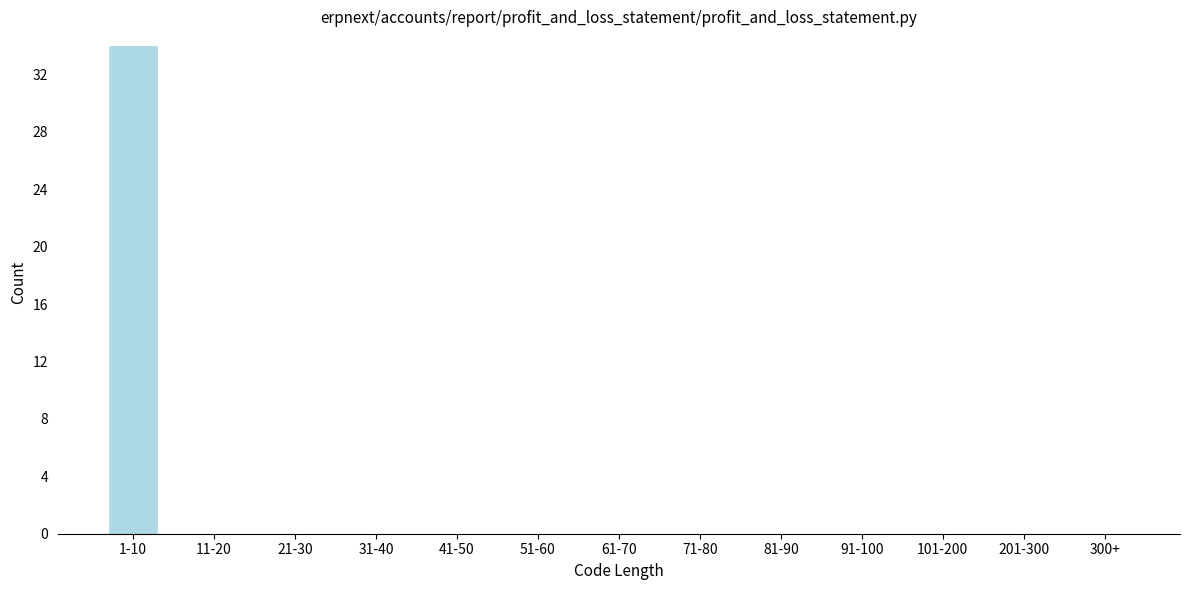

Reading left to right, transcribe all the data shown in this chart.

1-10=34	11-20=0	21-30=0	31-40=0	41-50=0	51-60=0	61-70=0	71-80=0	81-90=0	91-100=0	101-200=0	201-300=0	300+=0